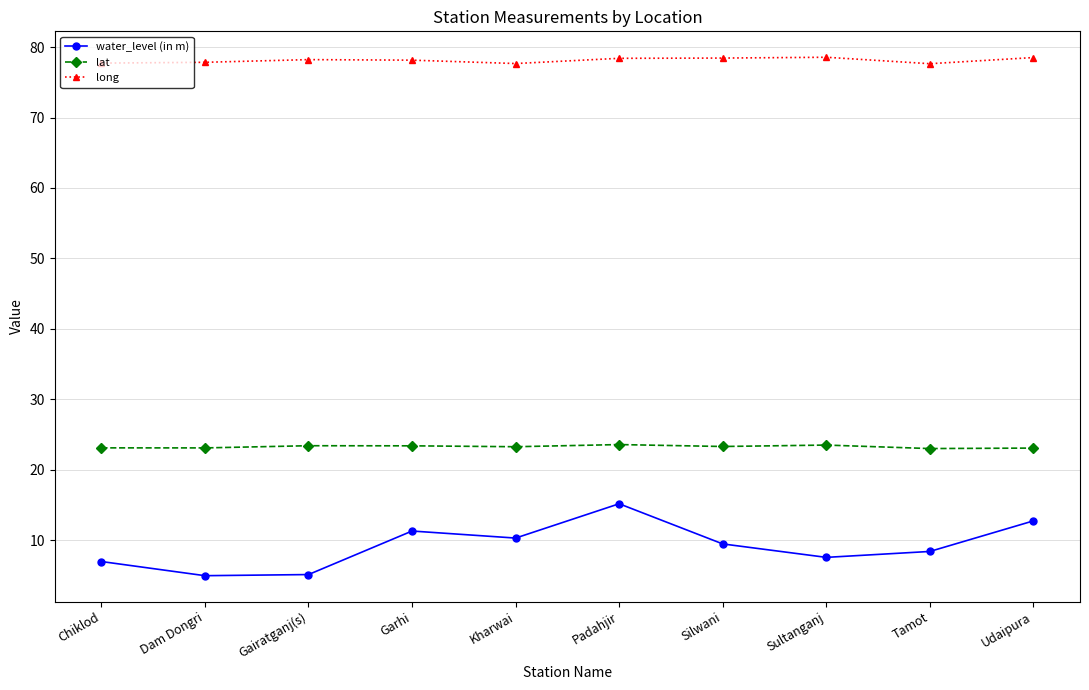

True or false: long has more than 0 interior local peaks.

True